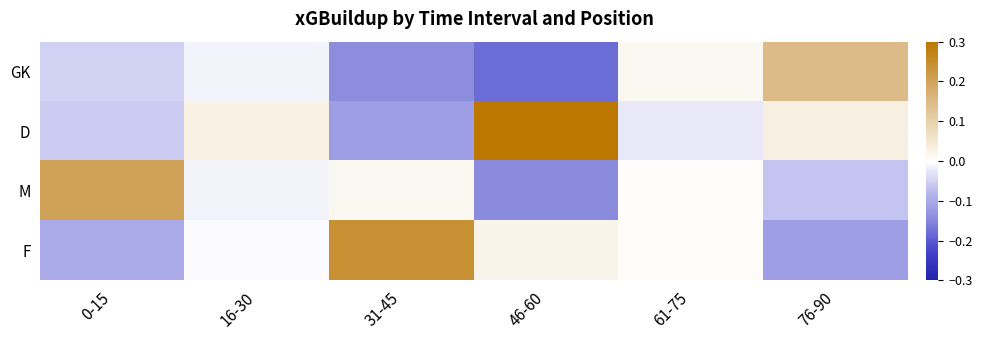

At which category does the chart reach its minimum across all series?

46-60